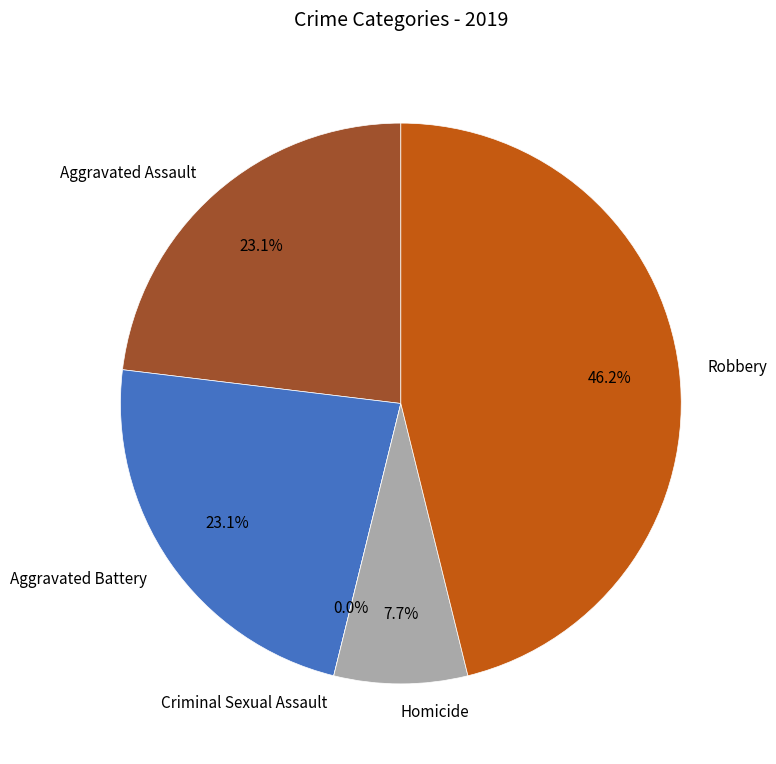

Which slice is the largest?

Robbery